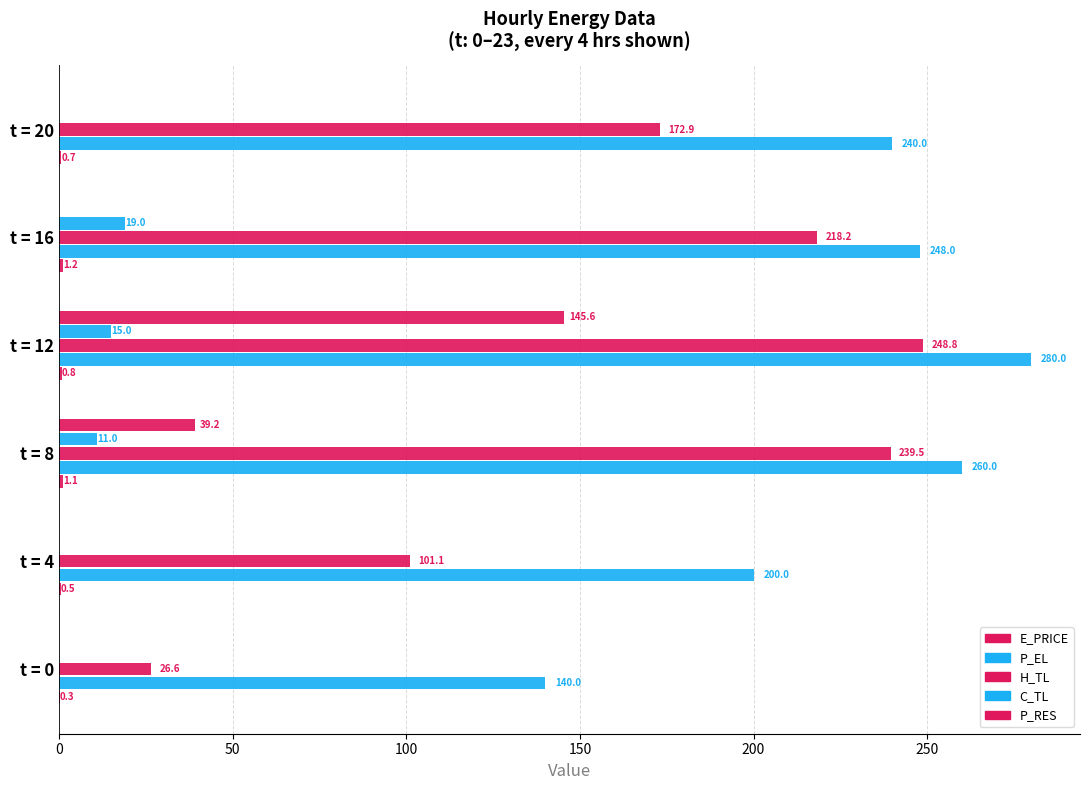

How many categories are shown in the chart?

6